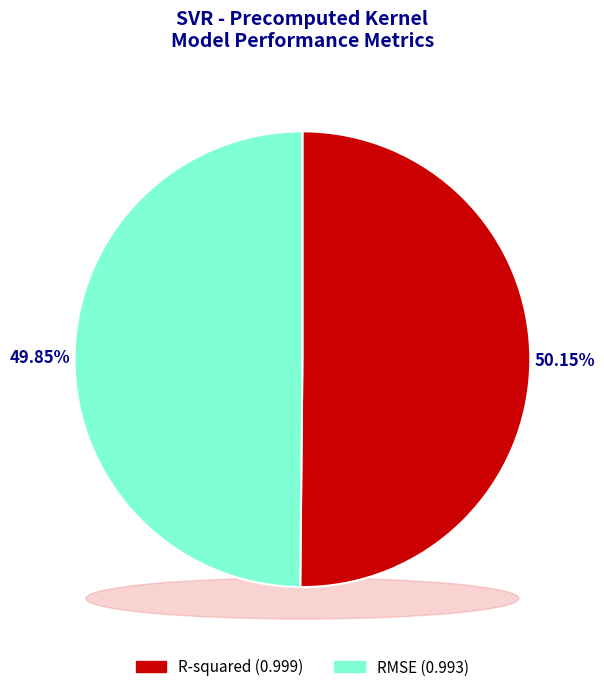

Do RMSE and R-squared together represent more than half of the pie?

Yes